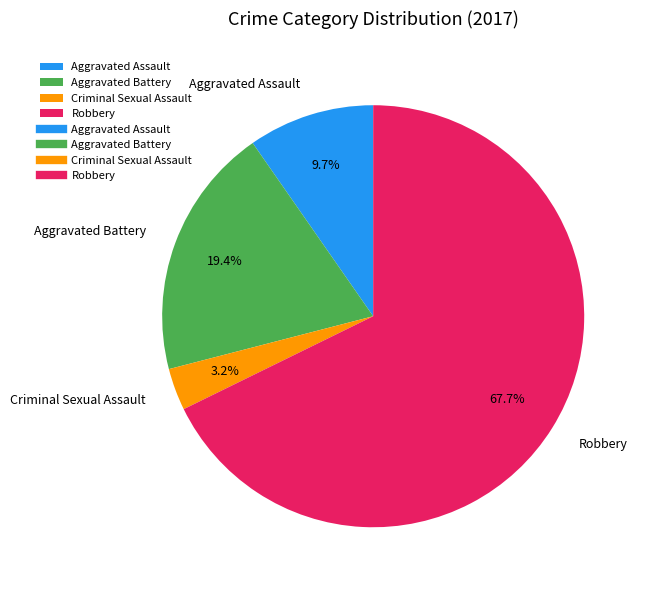

Combined, do Aggravated Assault and Aggravated Battery account for over 50%?

No